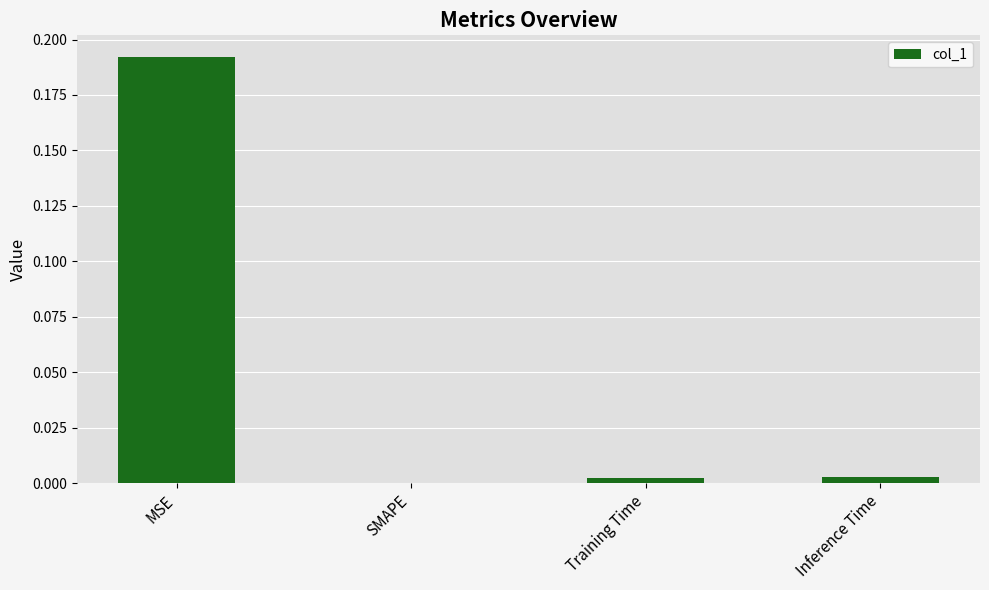

Is it true that the value at MSE is 0.1?

False